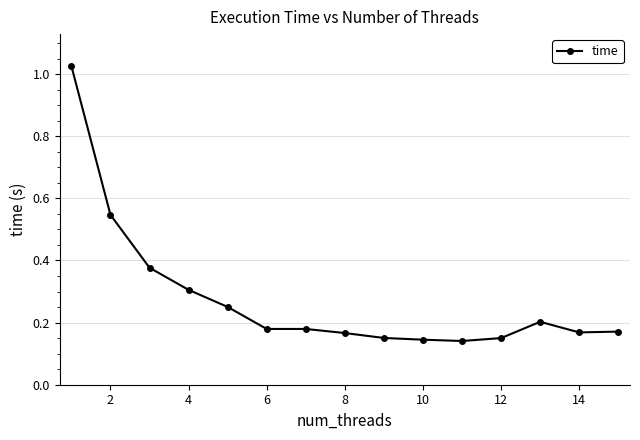

The value at 2 is 0.2. True or false?

False